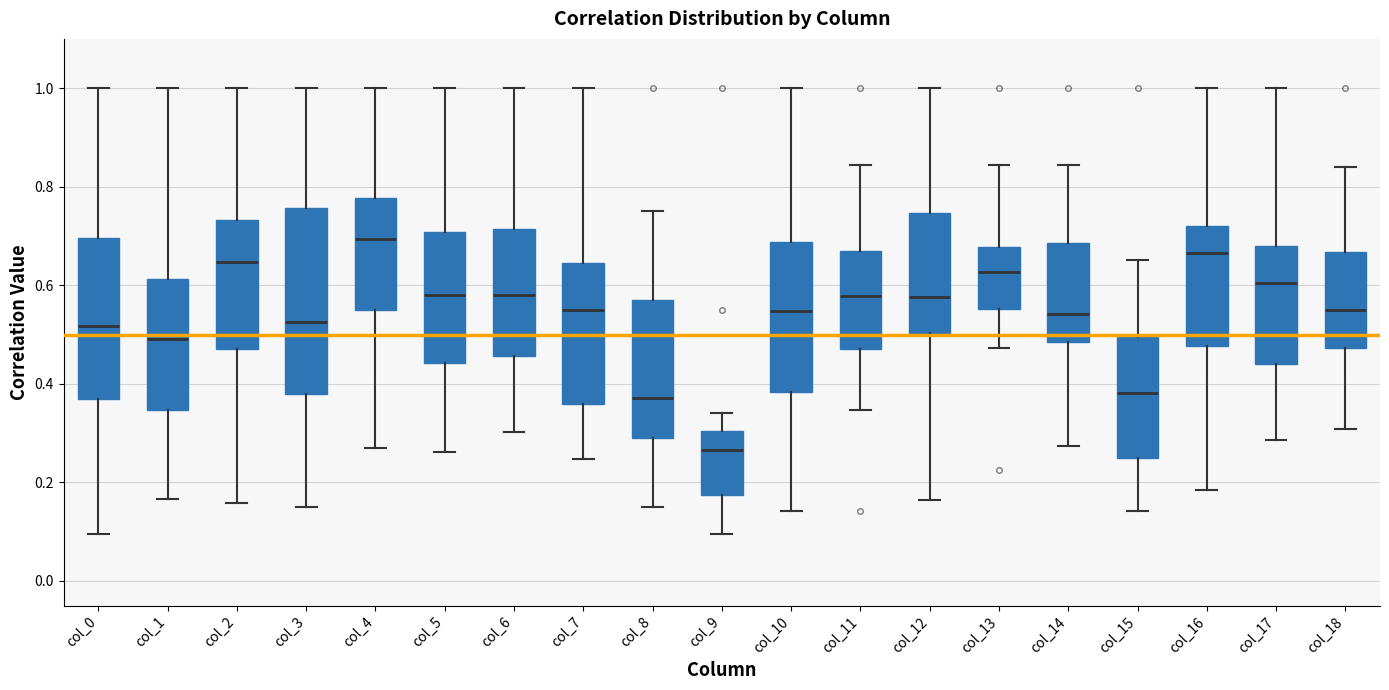

Reading left to right, read every box against the y-axis: the position of its median line, the range the box covers, and the ends of its whiskers. The values are not printed on the chart, so give them approximately, as read against the axis.

col_0: median 0.52, box 0.36 to 0.70, whiskers 0.10 to 1.00
col_1: median 0.50, box 0.34 to 0.62, whiskers 0.16 to 1.00
col_2: median 0.64, box 0.48 to 0.74, whiskers 0.16 to 1.00
col_3: median 0.52, box 0.38 to 0.76, whiskers 0.14 to 1.00
col_4: median 0.70, box 0.56 to 0.78, whiskers 0.26 to 1.00
col_5: median 0.58, box 0.44 to 0.70, whiskers 0.26 to 1.00
col_6: median 0.58, box 0.46 to 0.72, whiskers 0.30 to 1.00
col_7: median 0.54, box 0.36 to 0.64, whiskers 0.24 to 1.00
col_8: median 0.38, box 0.30 to 0.56, whiskers 0.14 to 0.76
col_9: median 0.26, box 0.18 to 0.30, whiskers 0.10 to 0.34
col_10: median 0.54, box 0.38 to 0.68, whiskers 0.14 to 1.00
col_11: median 0.58, box 0.48 to 0.66, whiskers 0.34 to 0.84
col_12: median 0.58, box 0.50 to 0.74, whiskers 0.16 to 1.00
col_13: median 0.62, box 0.56 to 0.68, whiskers 0.48 to 0.84
col_14: median 0.54, box 0.48 to 0.68, whiskers 0.28 to 0.84
col_15: median 0.38, box 0.26 to 0.50, whiskers 0.14 to 0.66
col_16: median 0.66, box 0.48 to 0.72, whiskers 0.18 to 1.00
col_17: median 0.60, box 0.44 to 0.68, whiskers 0.28 to 1.00
col_18: median 0.56, box 0.48 to 0.66, whiskers 0.30 to 0.84